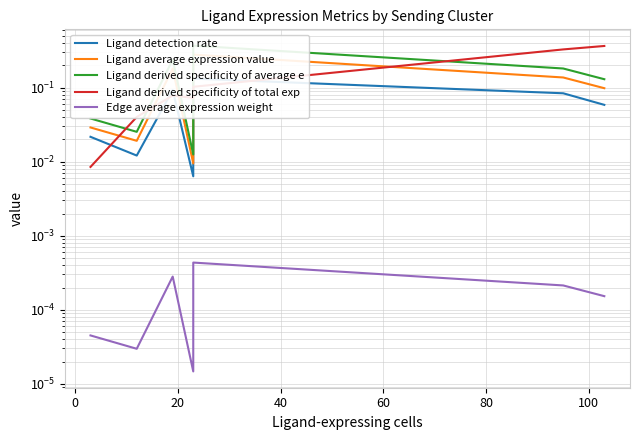

What is the average value of the Ligand derived specificity of total exp series?

0.1